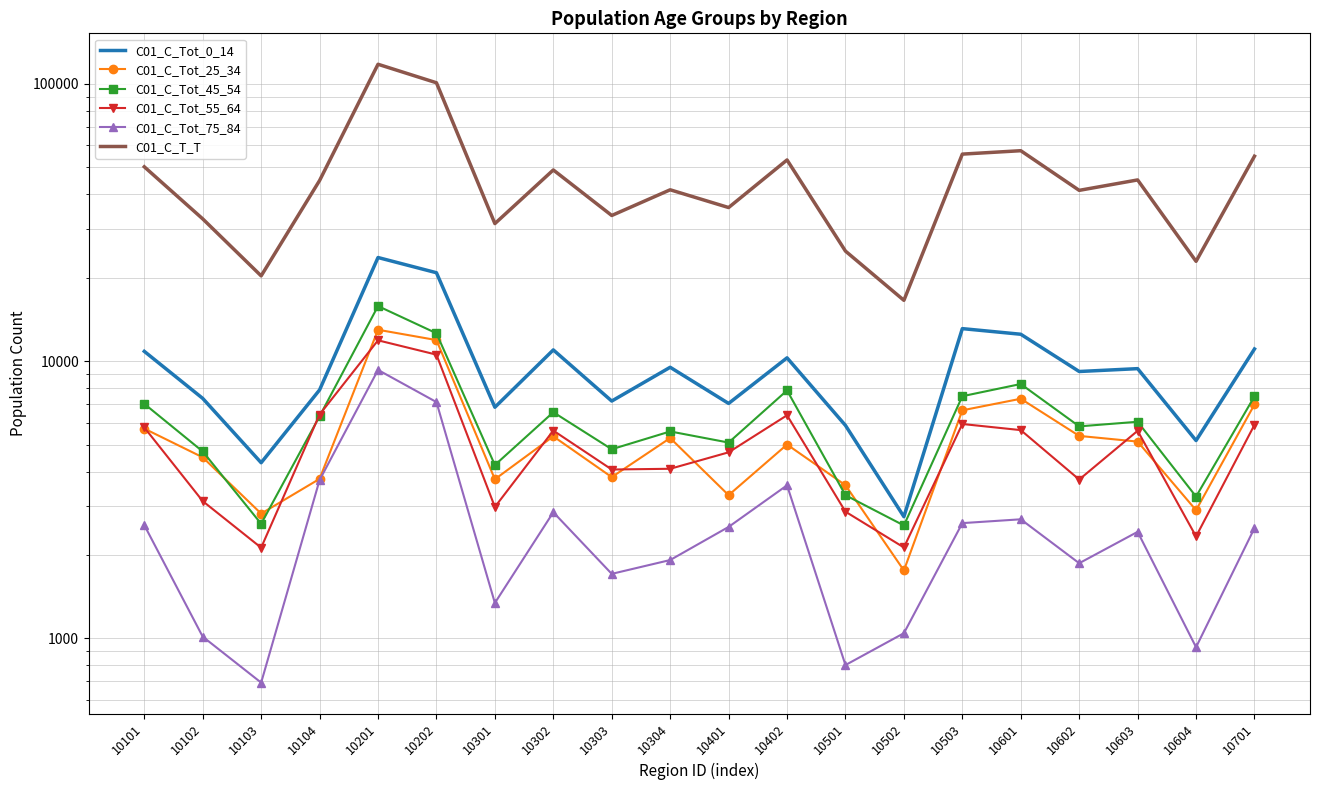

List the series in order of their peak value, lowest first.

C01_C_Tot_75_84, C01_C_Tot_55_64, C01_C_Tot_25_34, C01_C_Tot_45_54, C01_C_Tot_0_14, C01_C_T_T